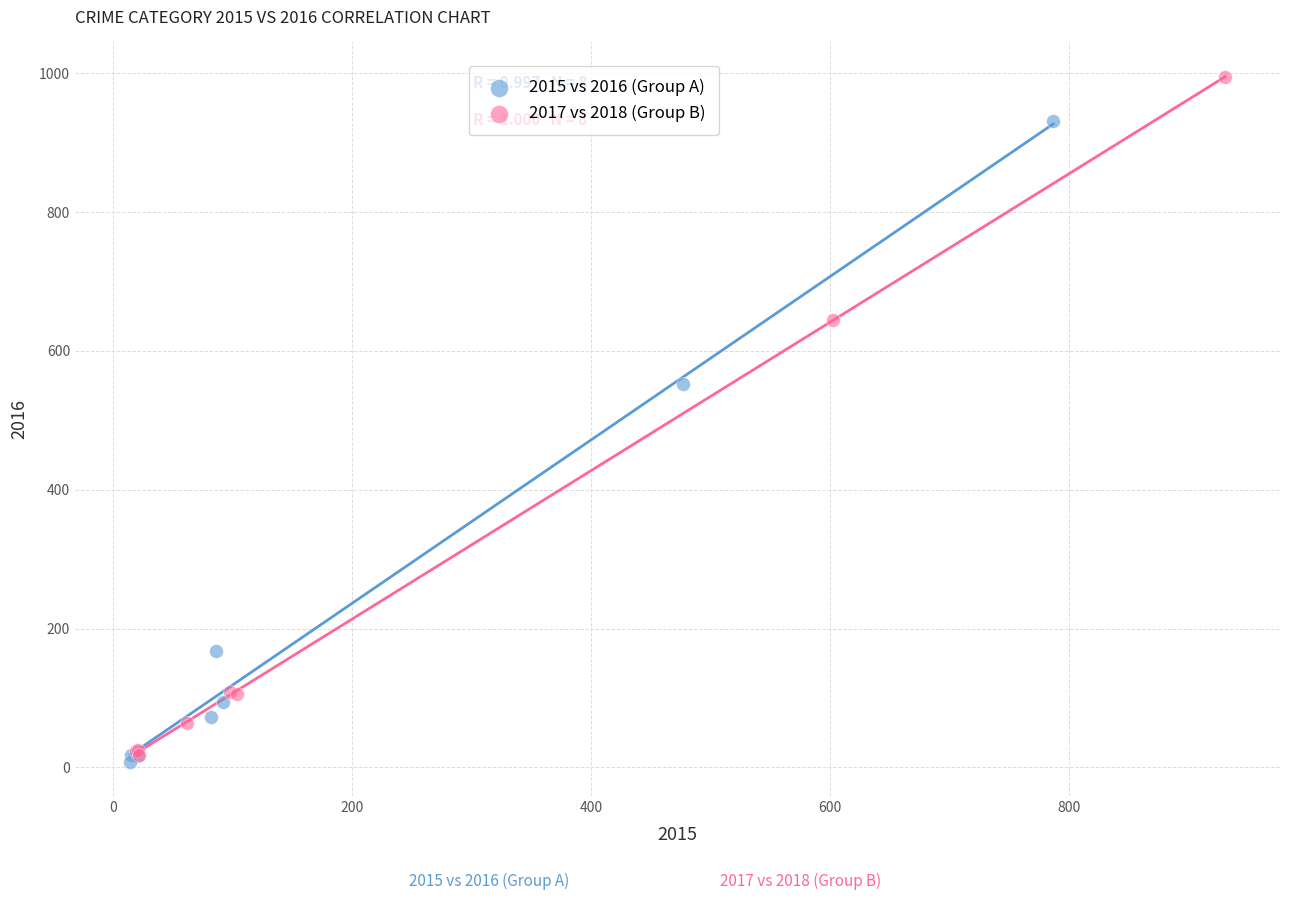

Which series reaches the maximum Y coordinate?

2017 vs 2018 (Group B)